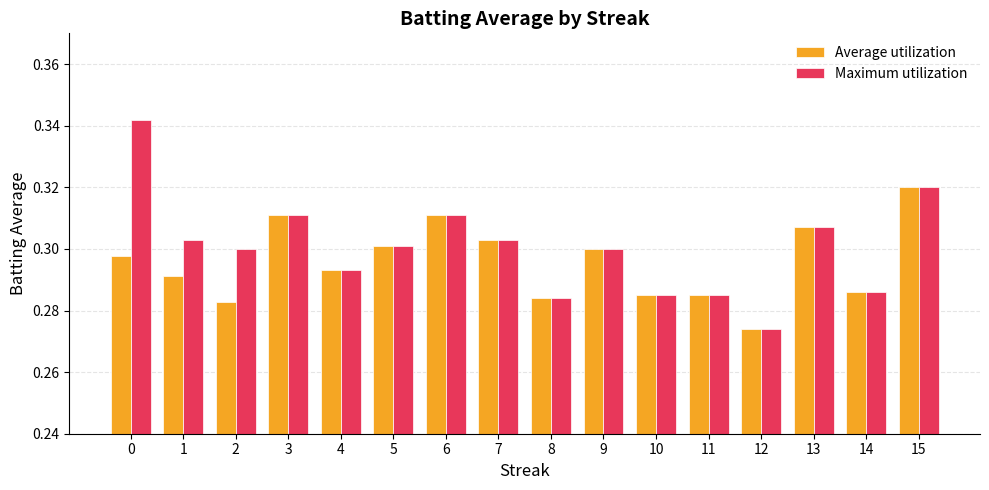

What is the difference between the maximum and second lowest values in the Maximum utilization series?

0.1